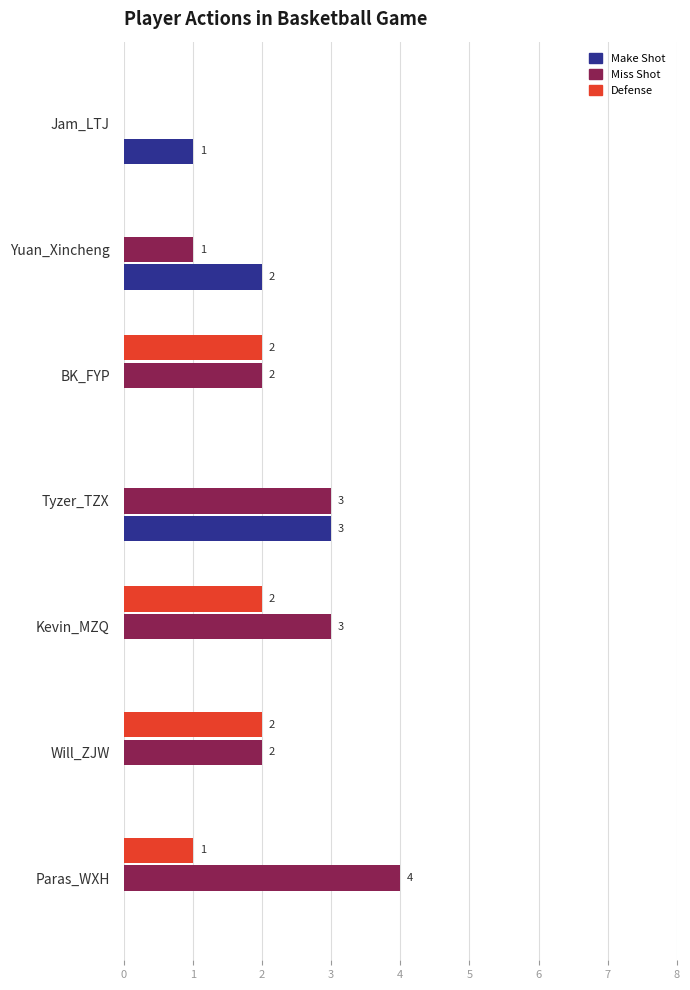

What is the total value across all series at Paras_WXH?

5